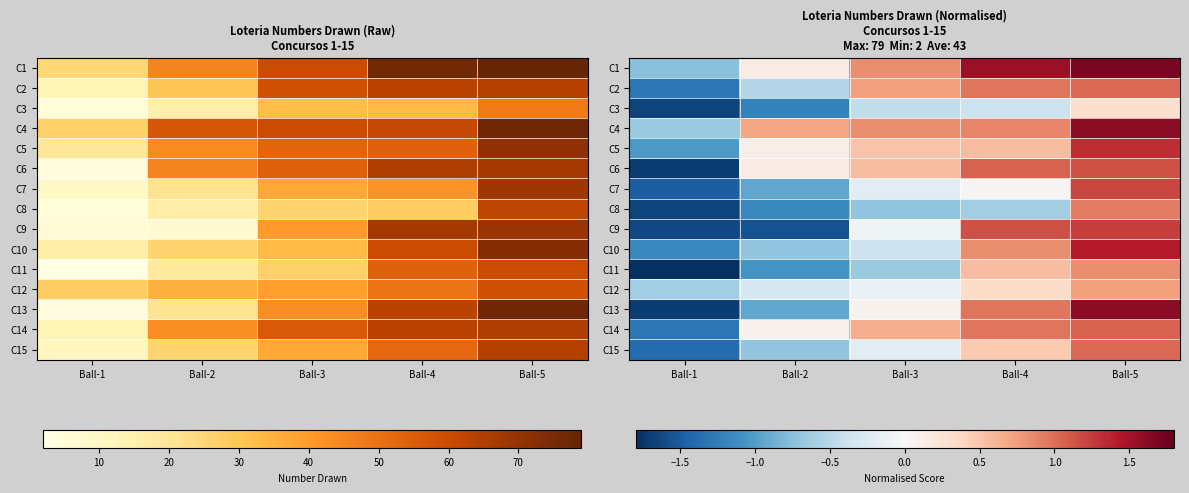

Which category has the highest value in the C7 series?

Ball-5